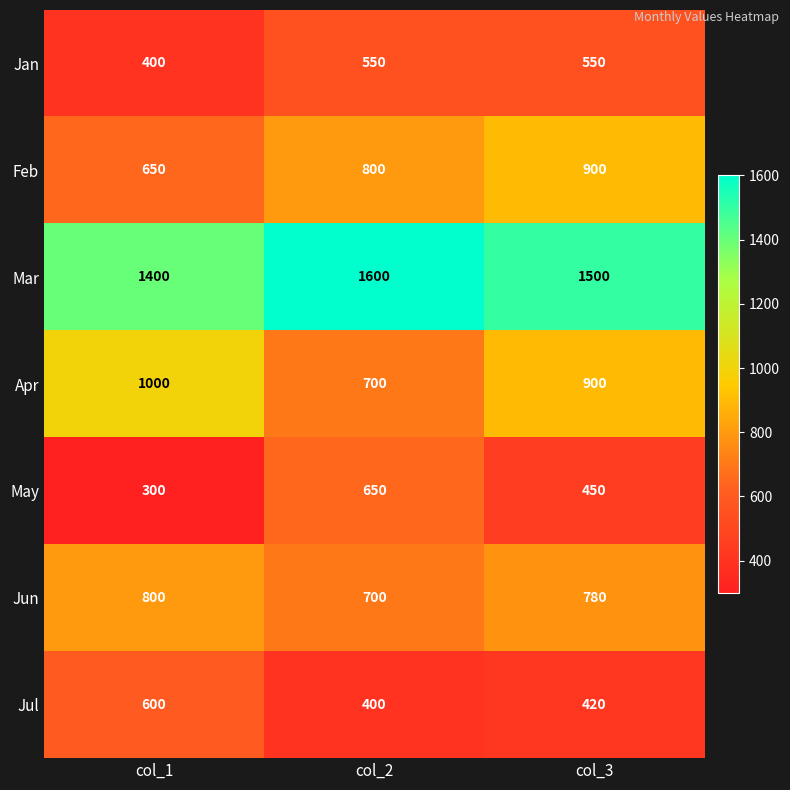

Which category has the lowest value in the Jun series?

col_2